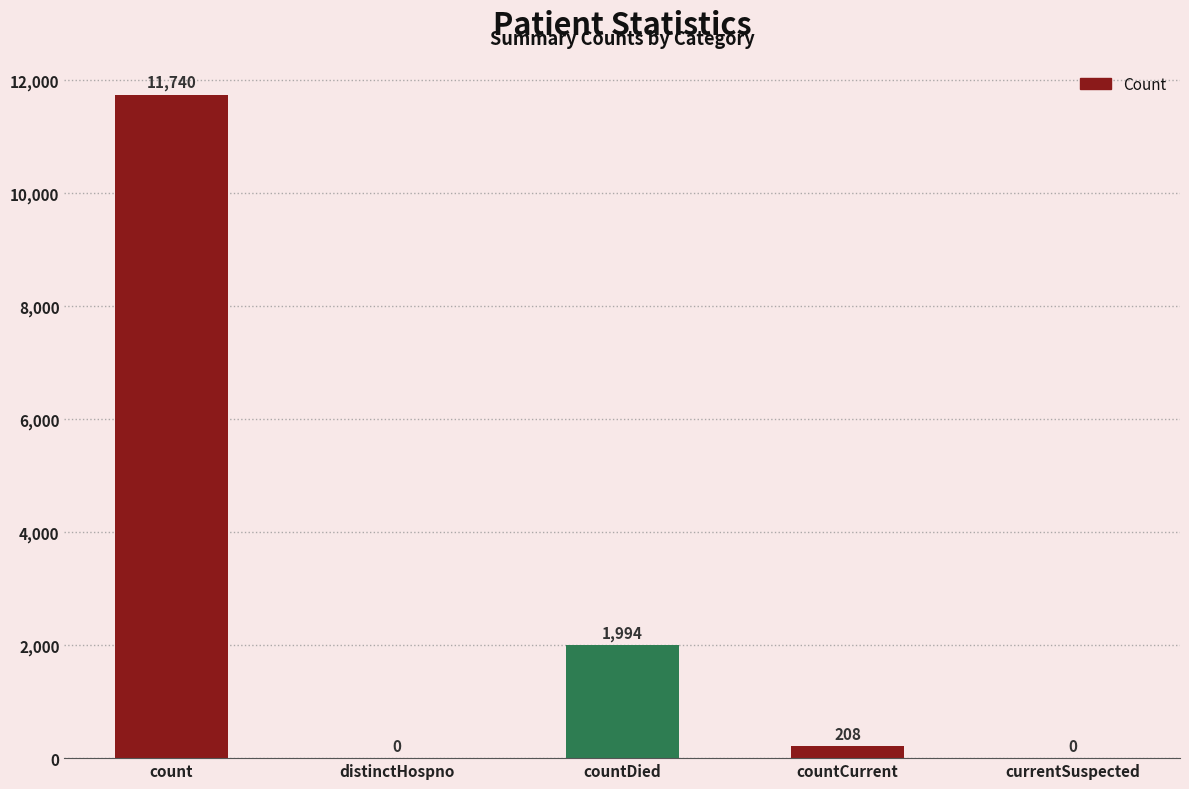

What is the sum of the values at countDied and count?

13734